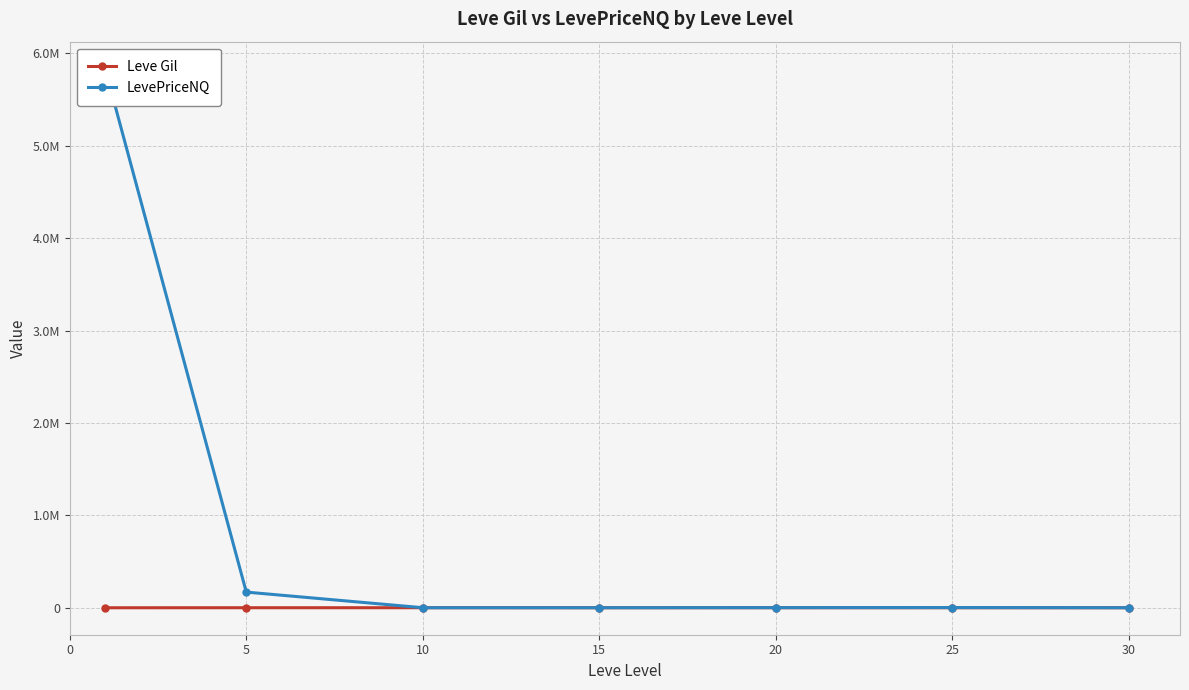

The Leve Gil series shows 323.3 at 15. True or false?

True